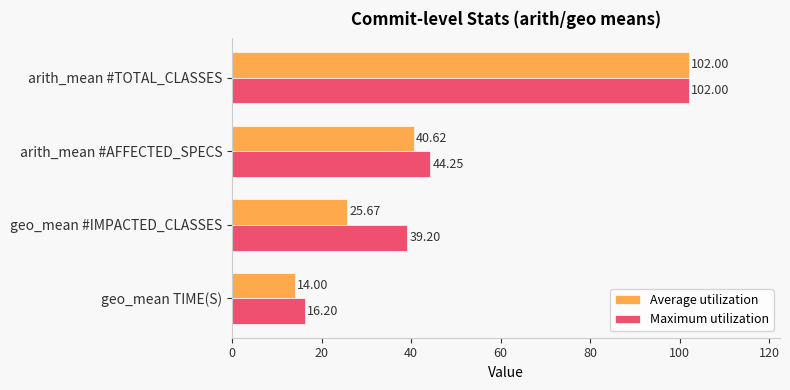

Between arith_mean #AFFECTED_SPECS and arith_mean #TOTAL_CLASSES, which series saw the biggest shift?

Average utilization